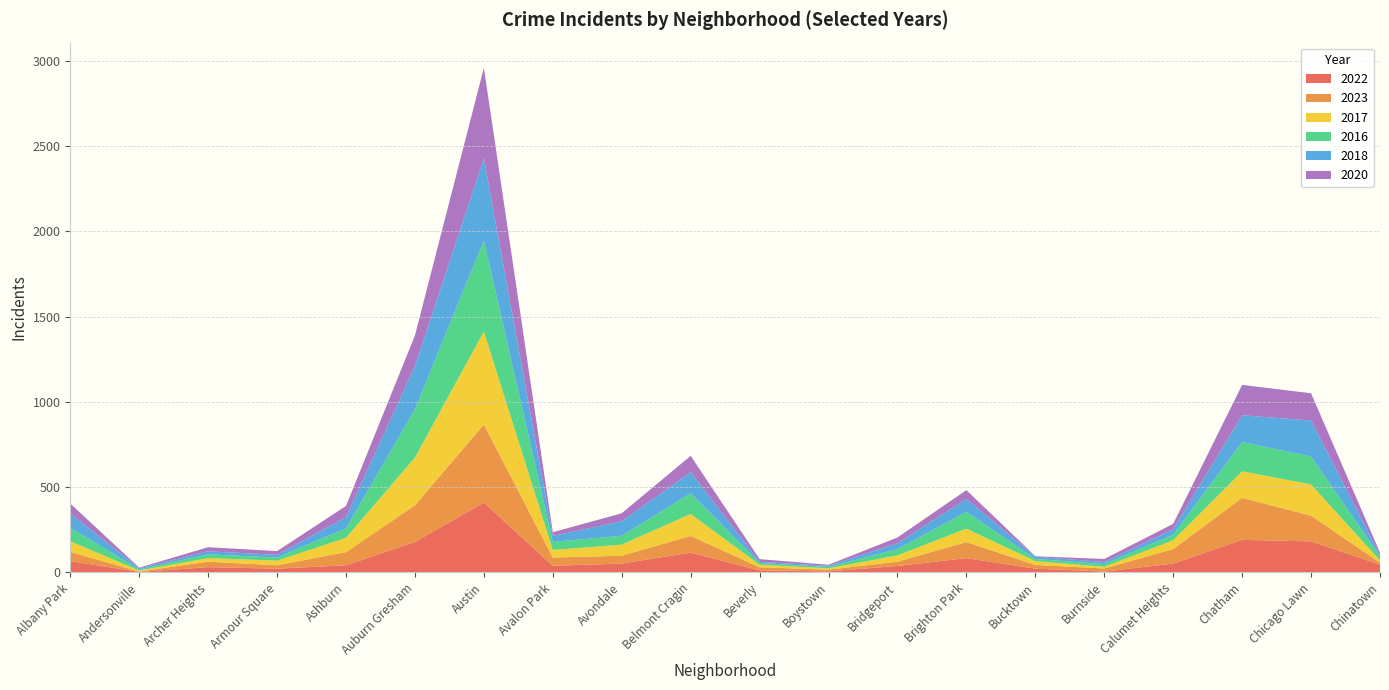

Reading left to right, list all the values displayed in this chart.

2022: 66	3	31	22	42	179	410	39	52	116	12	6	38	84	22	5	52	191	182	46
2023: 54	2	32	20	77	215	458	48	46	98	18	10	25	94	22	18	85	246	151	11
2017: 63	6	21	27	84	280	545	45	65	129	15	8	37	79	22	10	52	156	183	13
2016: 79	7	22	18	56	283	533	47	52	121	10	8	37	98	13	16	32	172	164	24
2018: 84	6	18	16	65	254	484	35	85	124	7	7	34	76	13	12	32	157	211	8
2020: 58	4	24	22	66	179	530	22	47	96	16	6	34	52	3	18	32	178	160	14